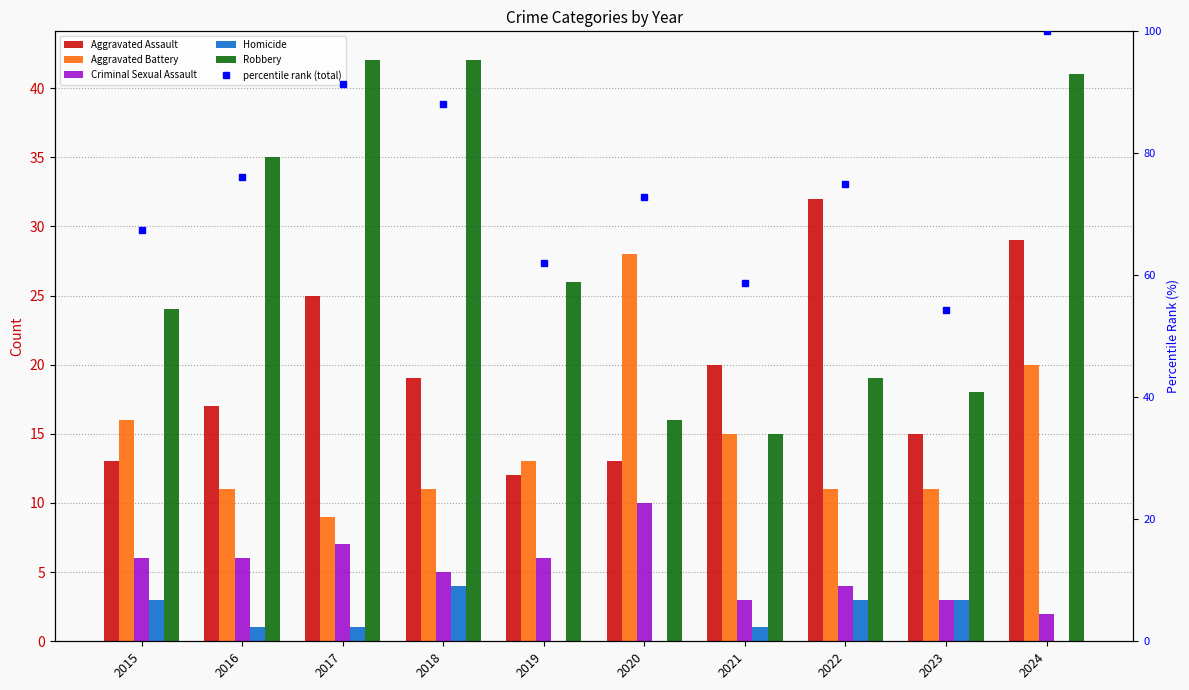

Which label corresponds to the smallest value in the chart?

2019